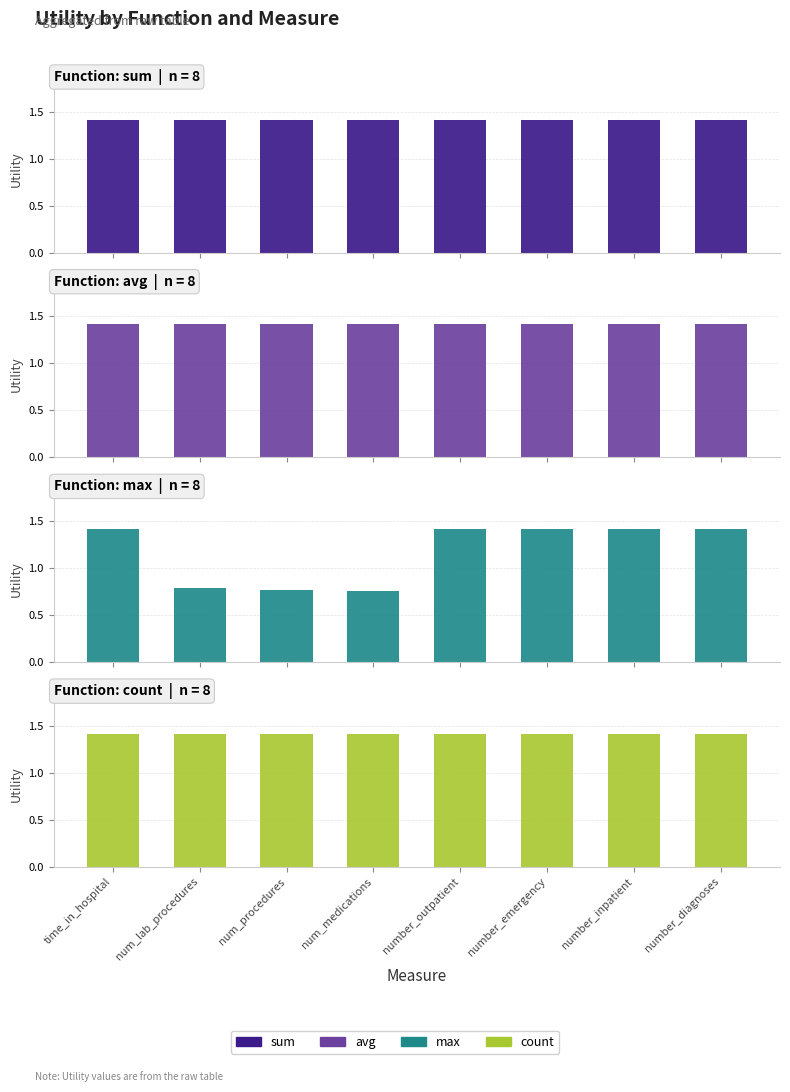

What is the sum of the count values at num_lab_procedures and number_diagnoses?

2.8